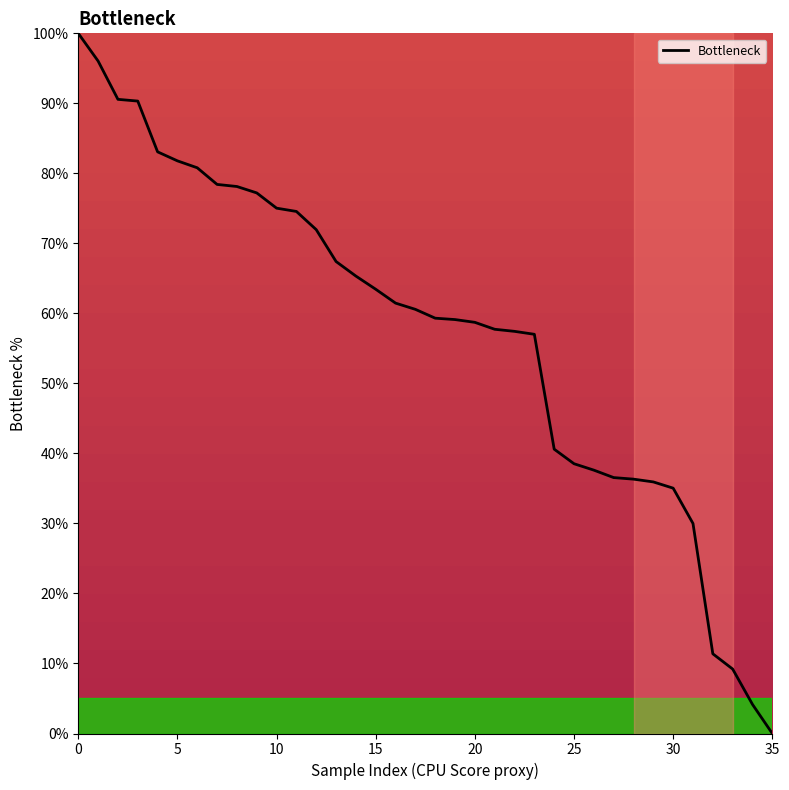

Is this an area chart (filled region under the line)?

No